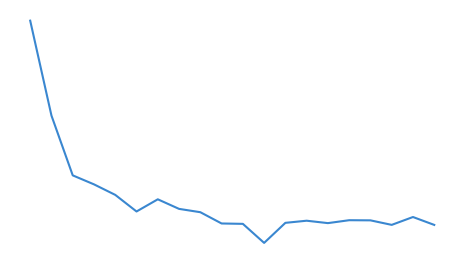

True or false: the data has more than 1 interior local peaks.

True